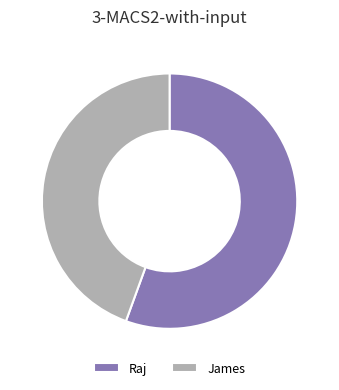

Which category has the biggest portion of the pie?

Raj